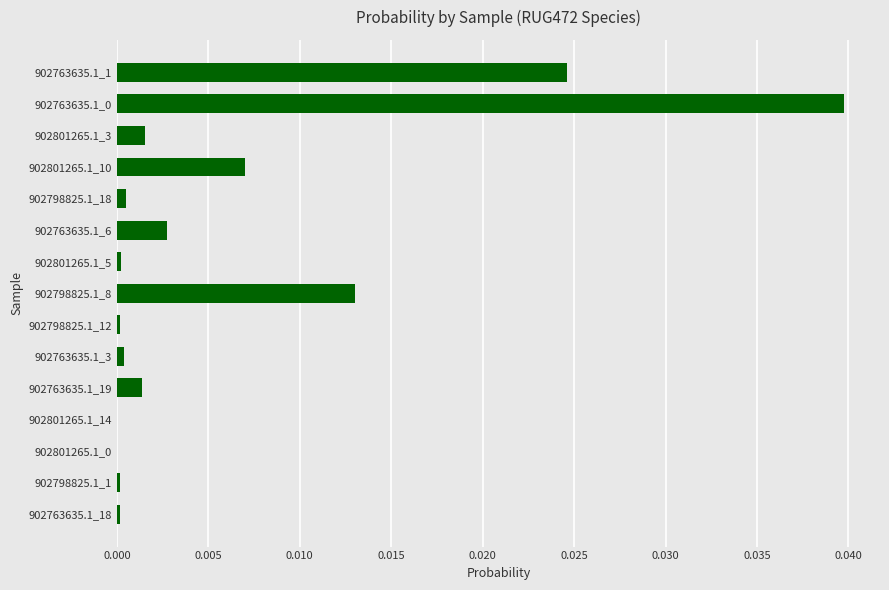

True or false: the data shows 0.0 at 902801265.1_0.

True